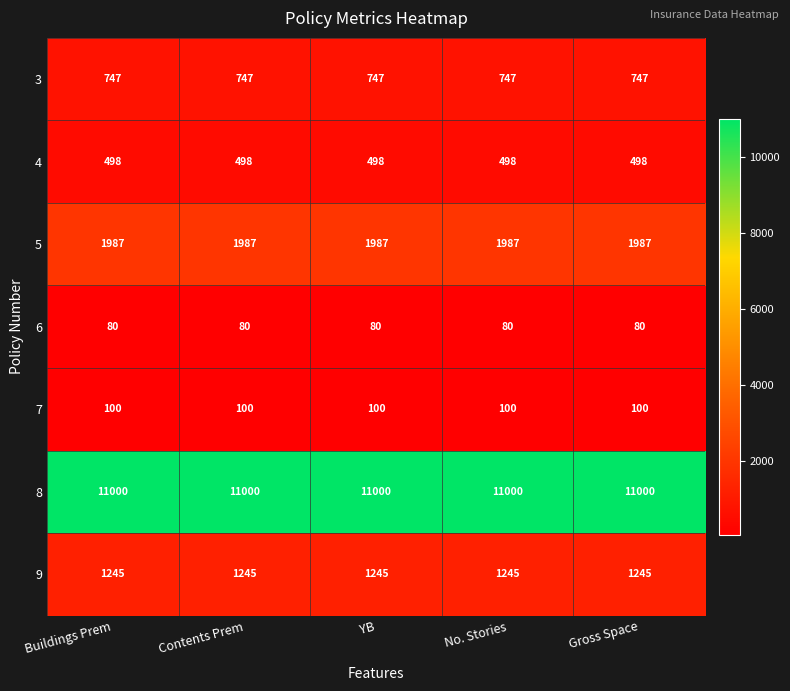

How many data points does each series have?

5